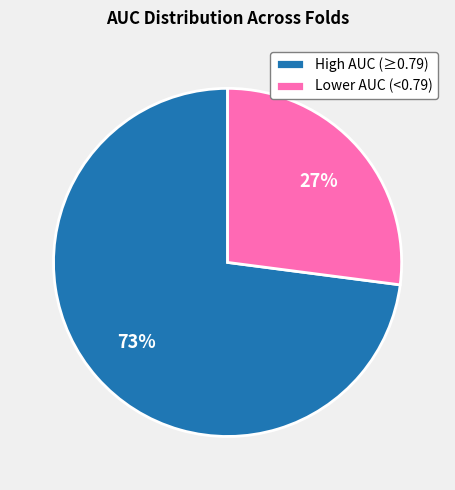

Do Lower AUC (<0.79) and High AUC (≥0.79) together represent more than half of the pie?

Yes